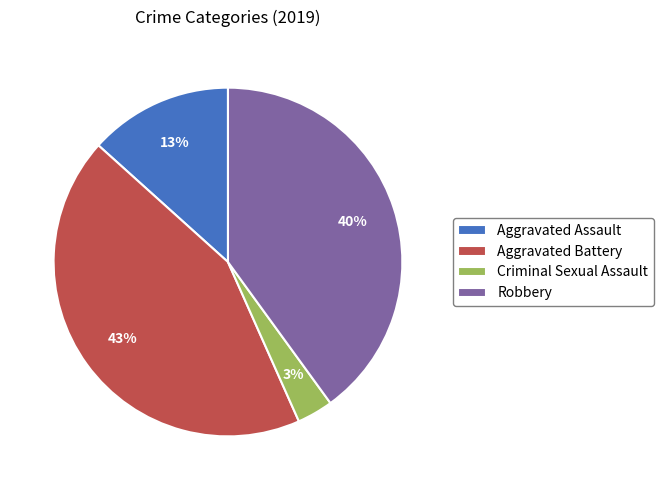

Rank the categories by value from highest to lowest.

Aggravated Battery, Robbery, Aggravated Assault, Criminal Sexual Assault